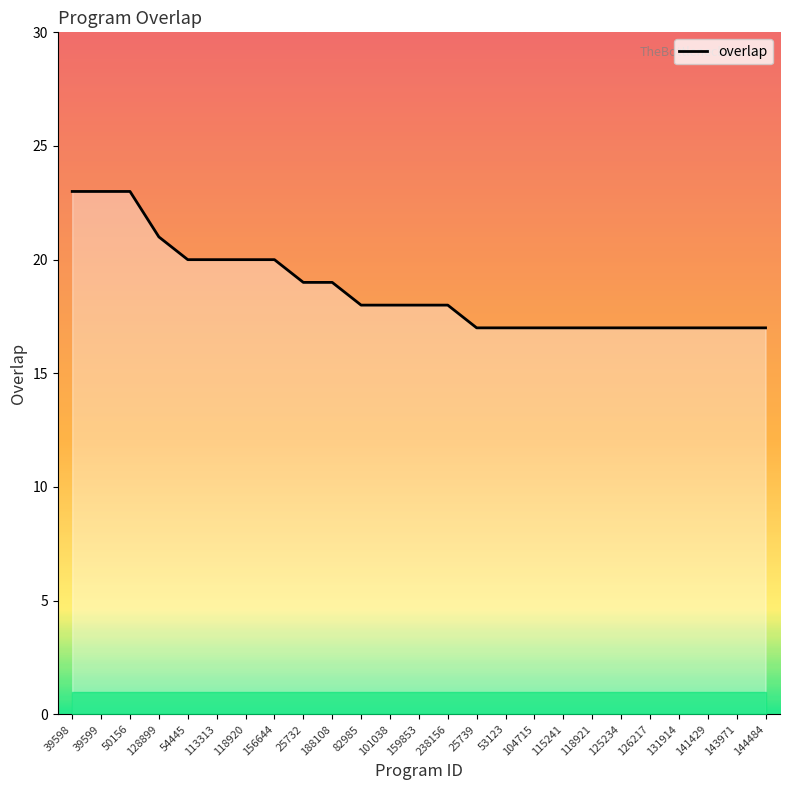

How many categories are shown in the chart?

25